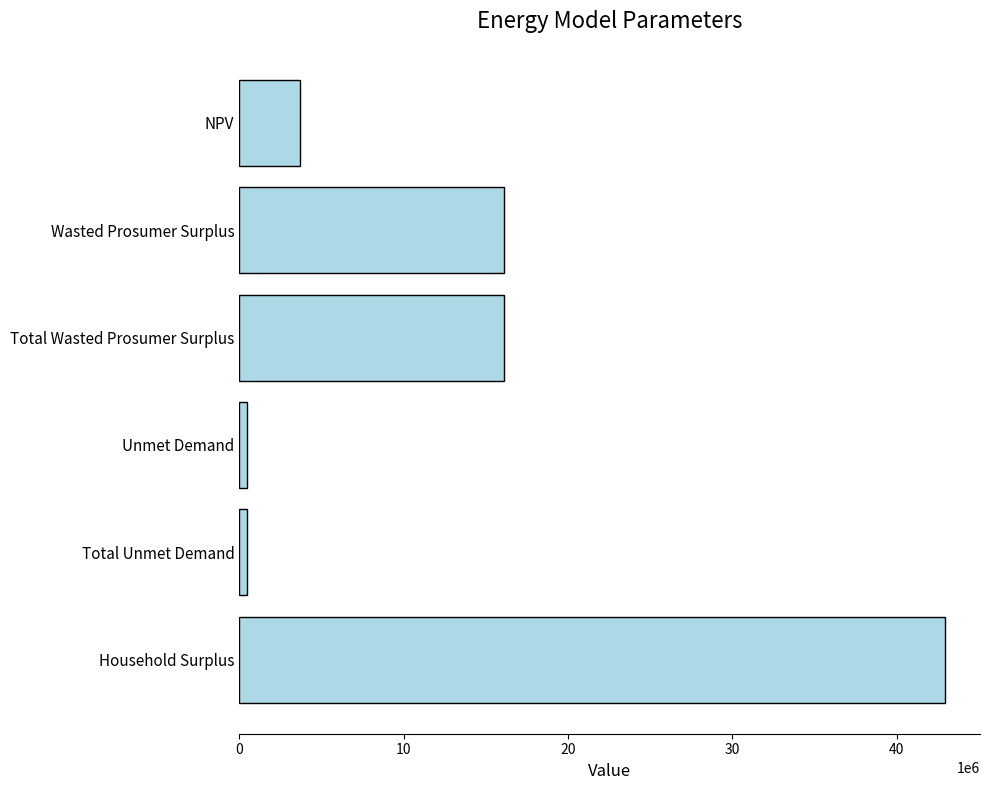

Approximately how many times larger is the value at Wasted Prosumer Surplus compared to Household Surplus?

0.4